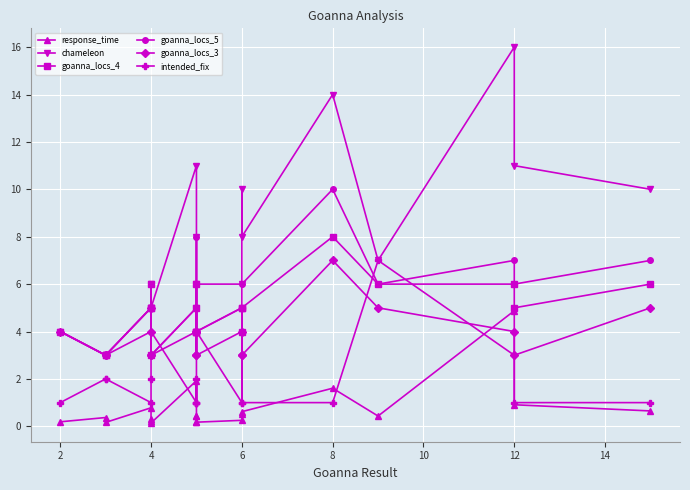

The value of chameleon at 6 is 2.2. True or false?

False